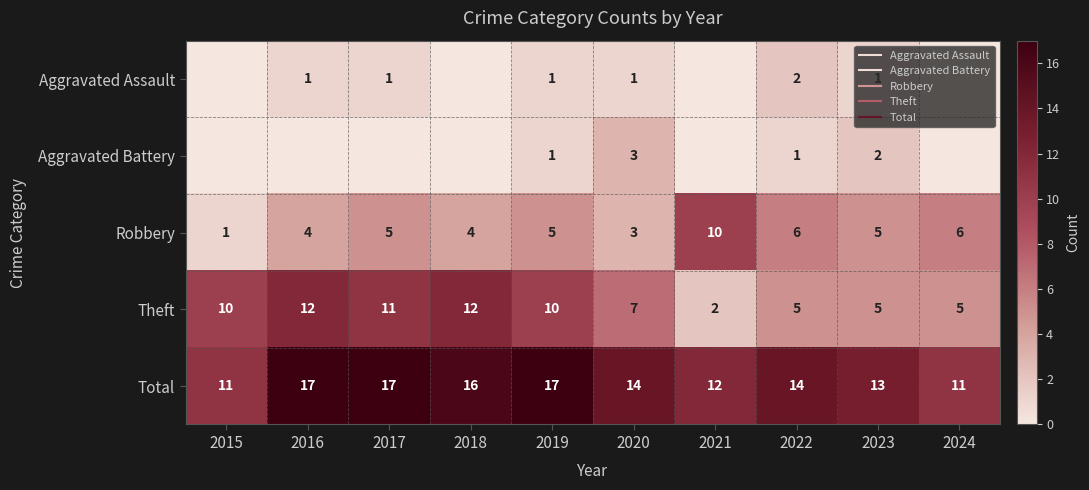

The Aggravated Assault series shows -1 at 2018. True or false?

False